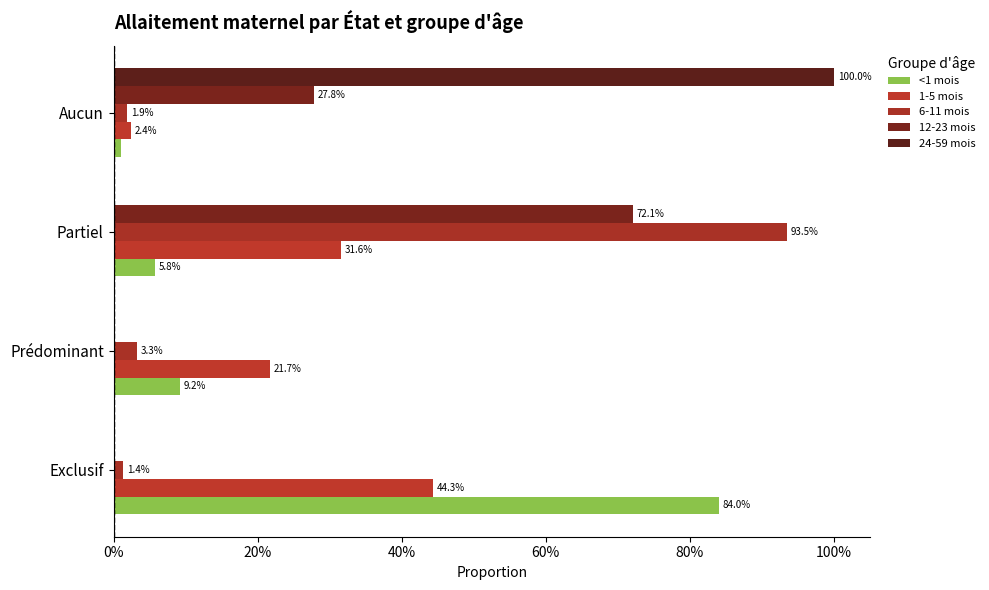

What is the difference between the maximum and minimum values in the 24-59 mois series?

1.0